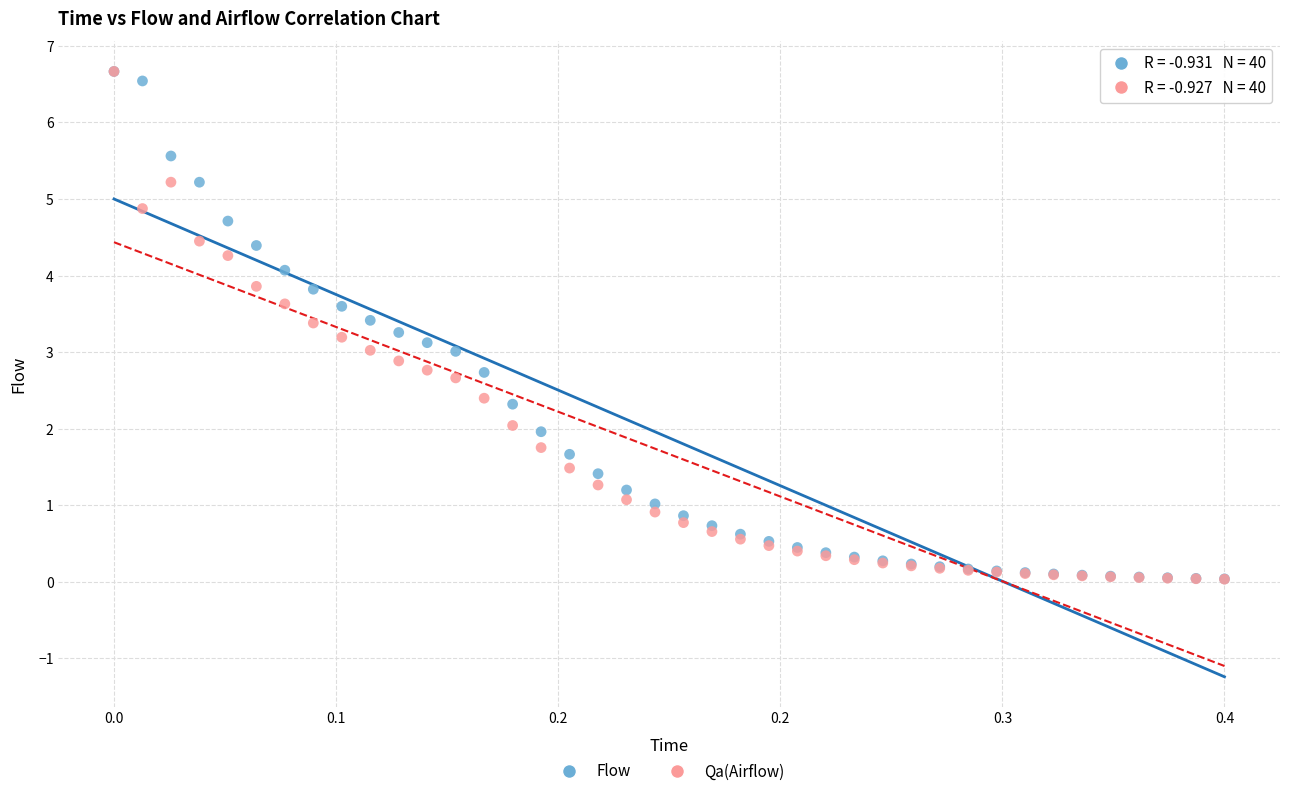

What are all the series names shown in the legend?

Flow, Qa(Airflow)